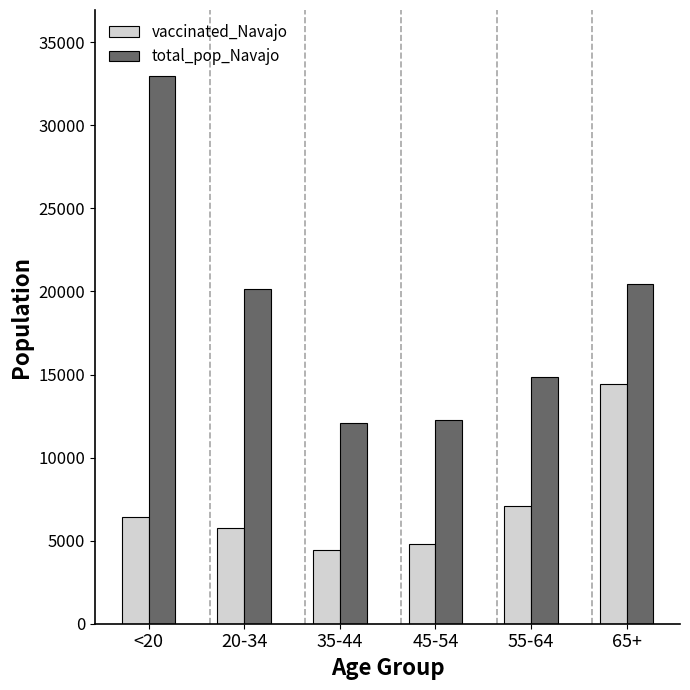

The value of total_pop_Navajo at 45-54 is 17772. True or false?

False